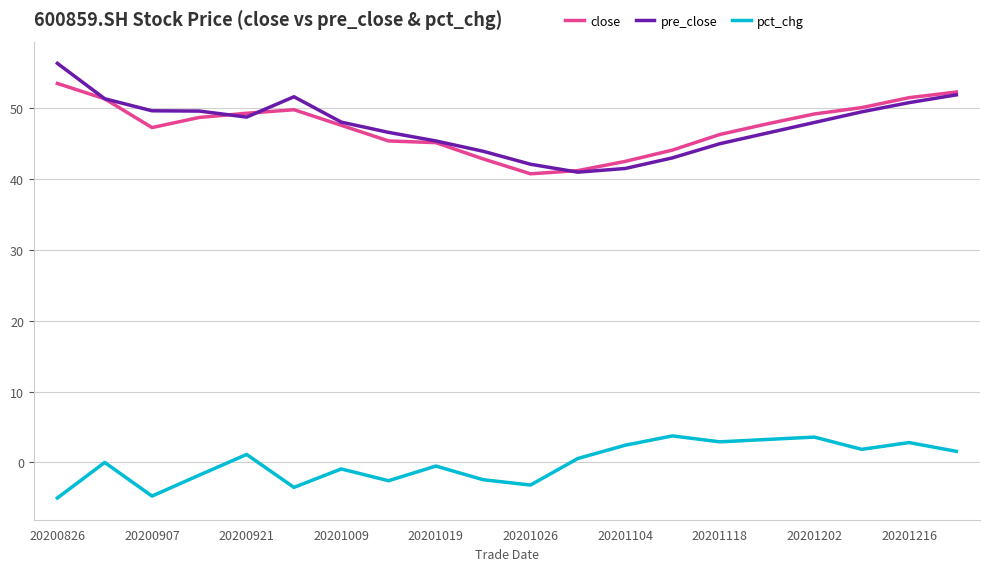

List the series in order of their peak value, highest first.

pre_close, close, pct_chg